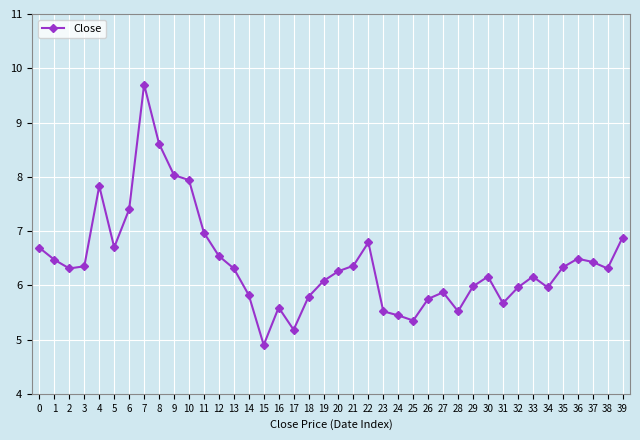

What is the maximum value shown in the chart?

9.7